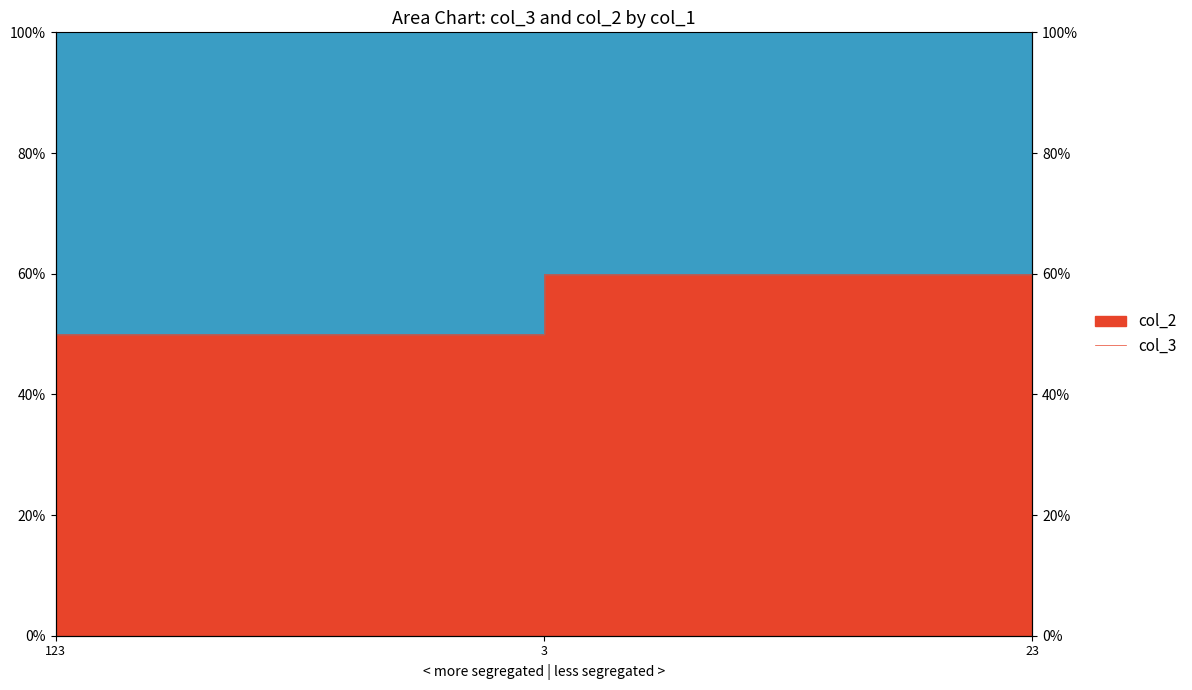

What is the label of the 1st point from the left?

123